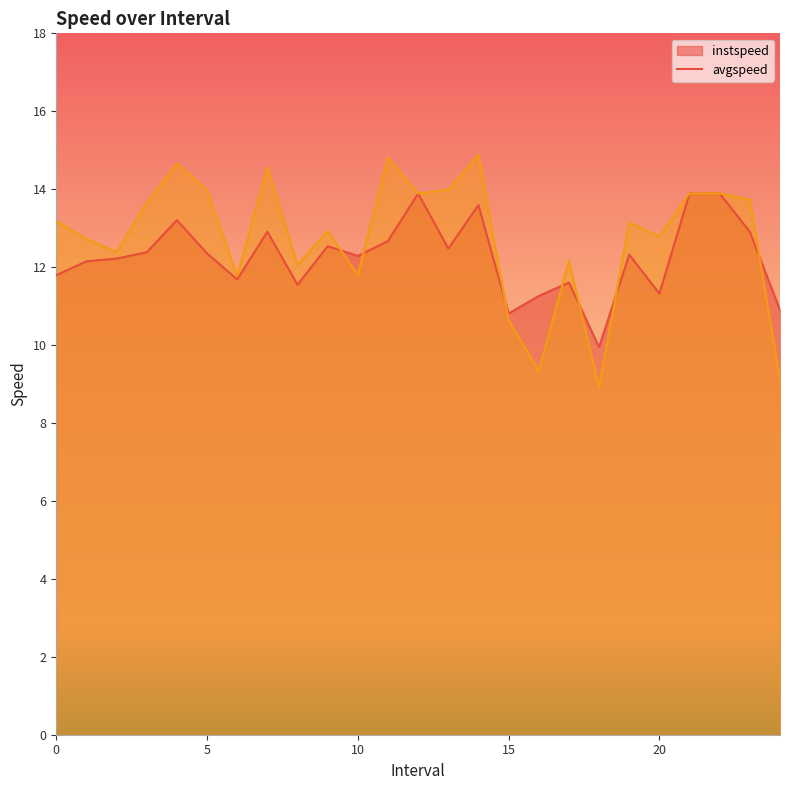

Where does the instspeed series first go above 12?

1.0